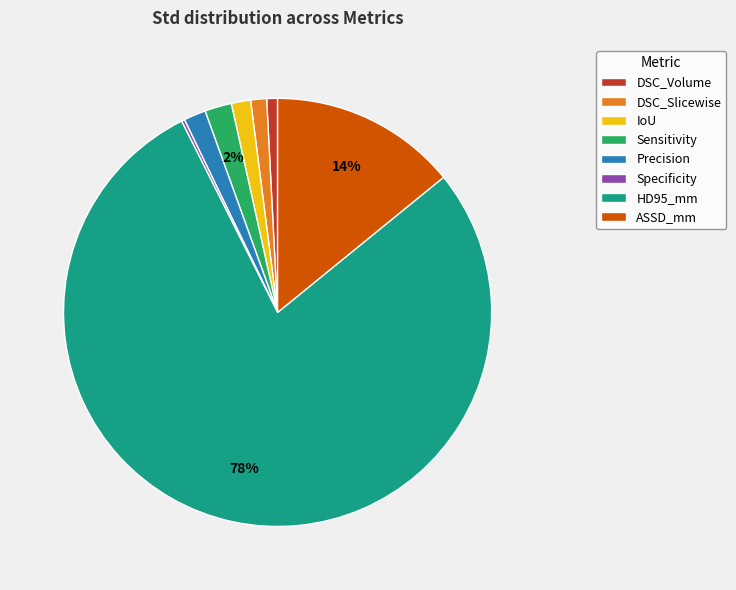

To the nearest percent, what is the average slice percentage?

12%